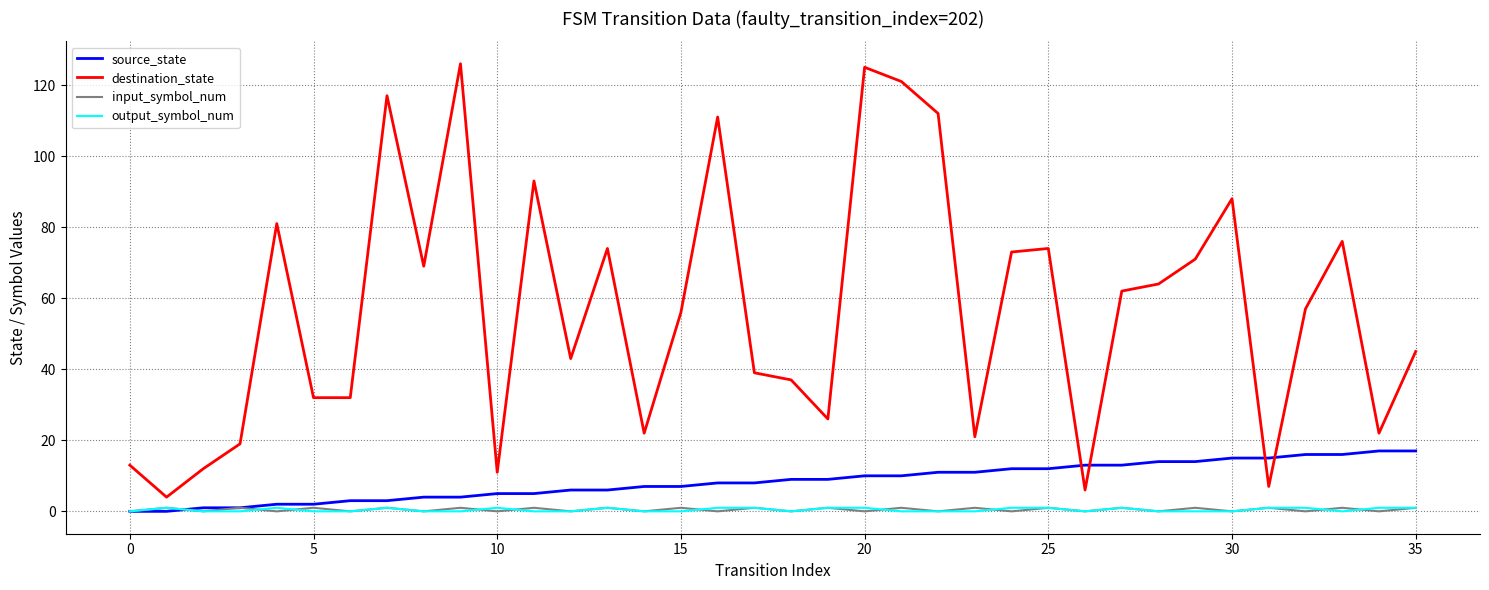

What are all the series names shown in the legend?

source_state, destination_state, input_symbol_num, output_symbol_num